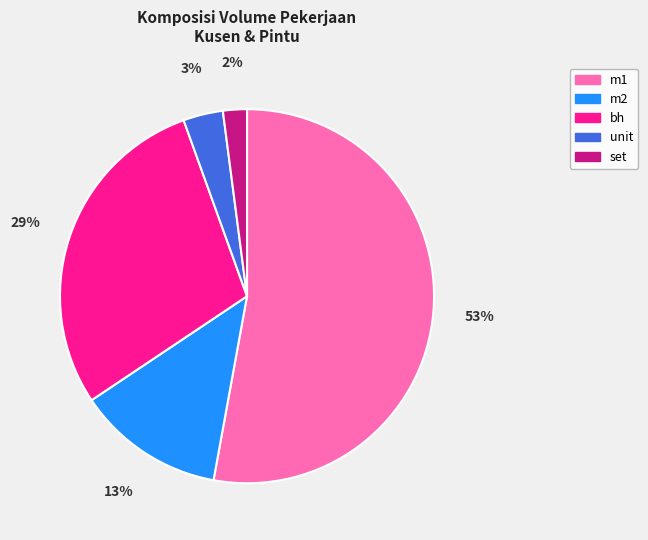

To the nearest percent, what is the combined percentage of unit and bh?

32%